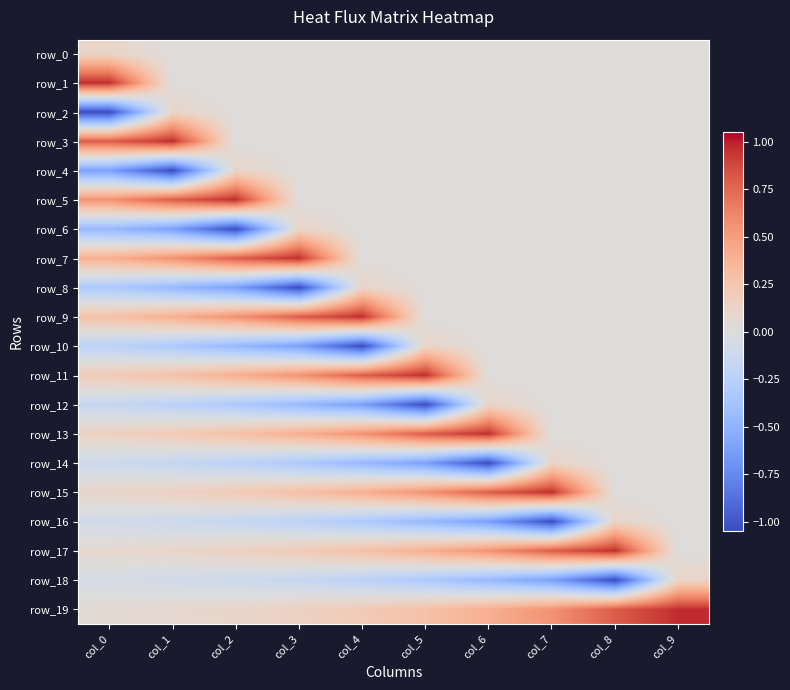

What is the minimum value for row_19?

0.1